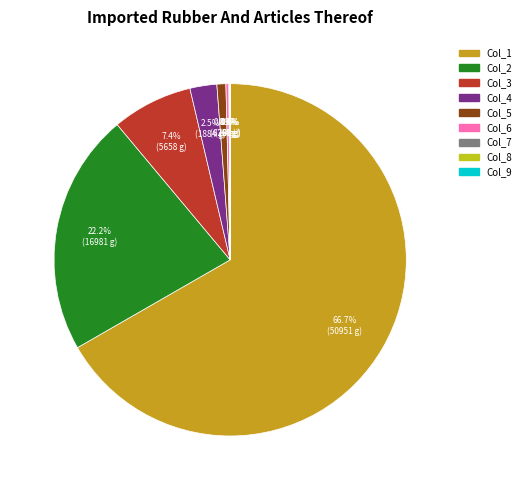

What is the largest slice in the pie chart?

Col_1